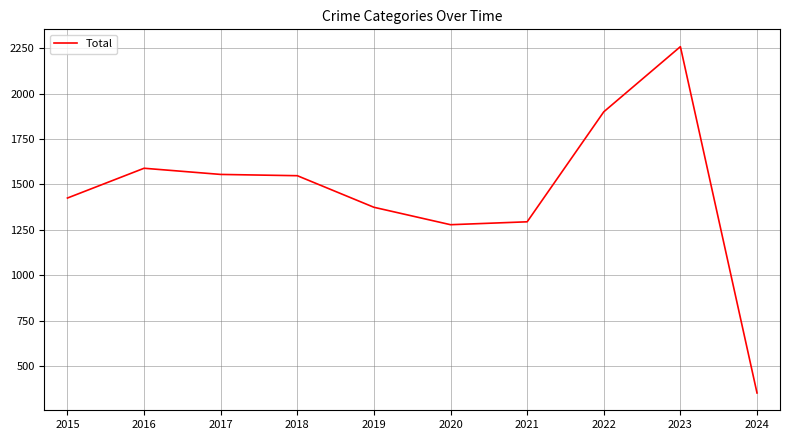

Approximately how many times larger is the value at 2016 compared to 2021?

1.2